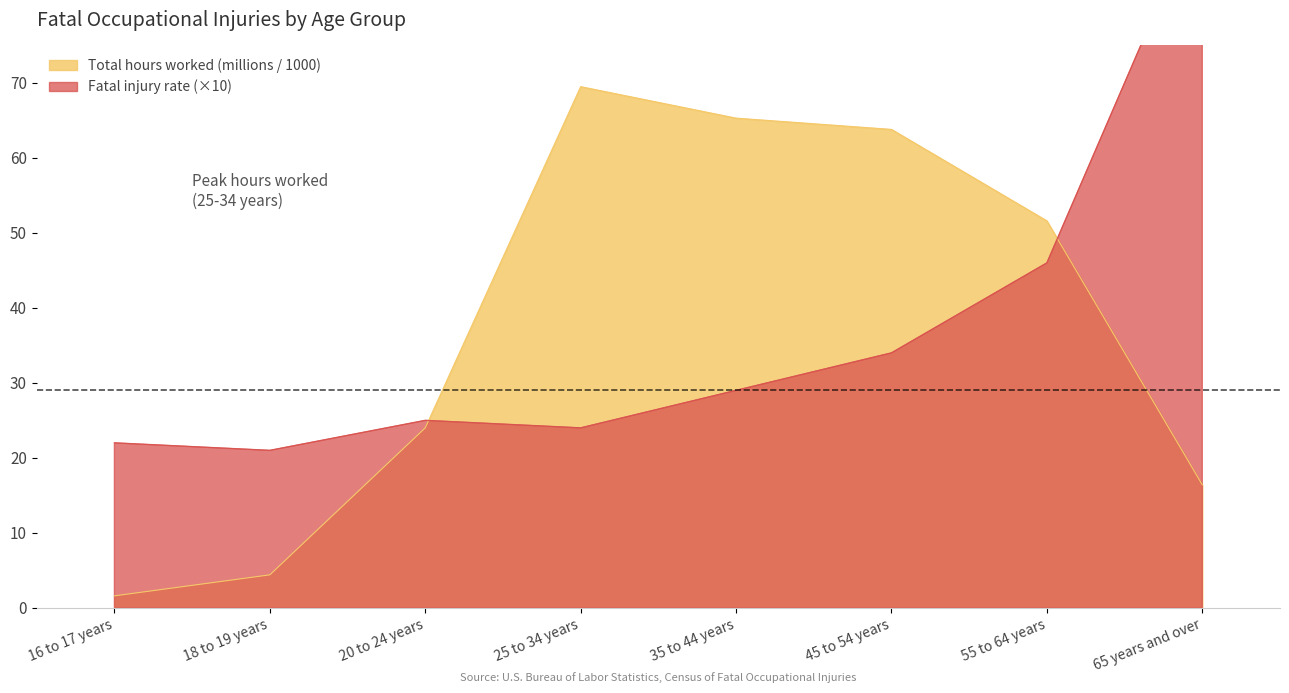

Which series ends up on top after the final intersection of Fatal injury rate and Total hours worked (millions)?

Fatal injury rate